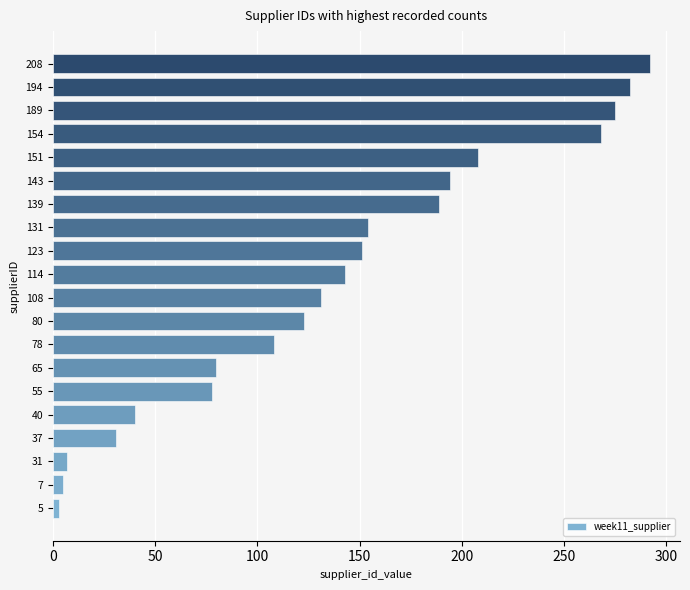

The chart shows a value of 129 at 65. True or false?

False